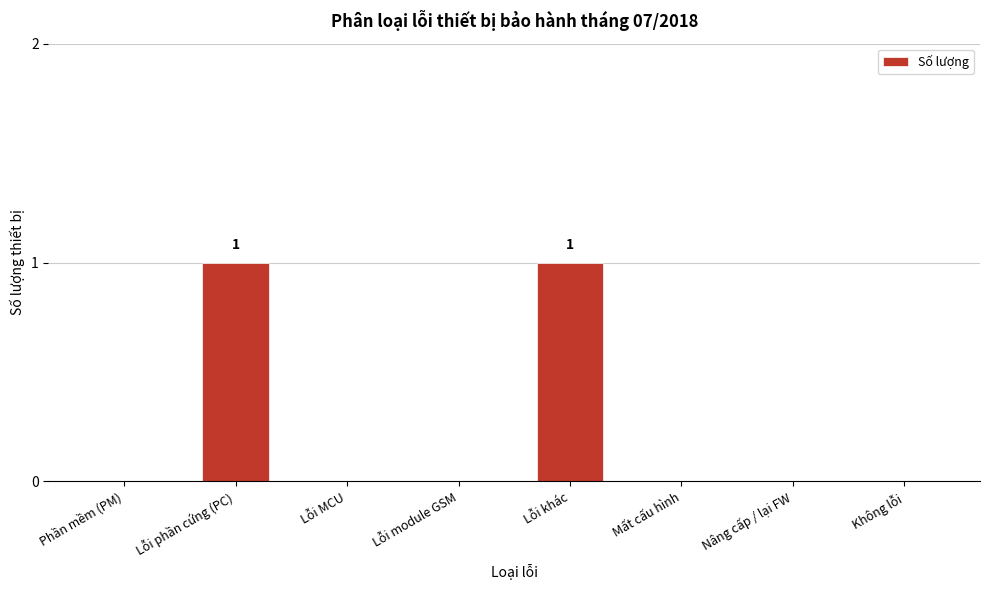

Reading left to right, what are all the values shown in this chart?

Phần mềm (PM)=0	Lỗi phần cứng (PC)=1	Lỗi MCU=0	Lỗi module GSM=0	Lỗi khác=1	Mất cấu hình=0	Nâng cấp / lại FW=0	Không lỗi=0